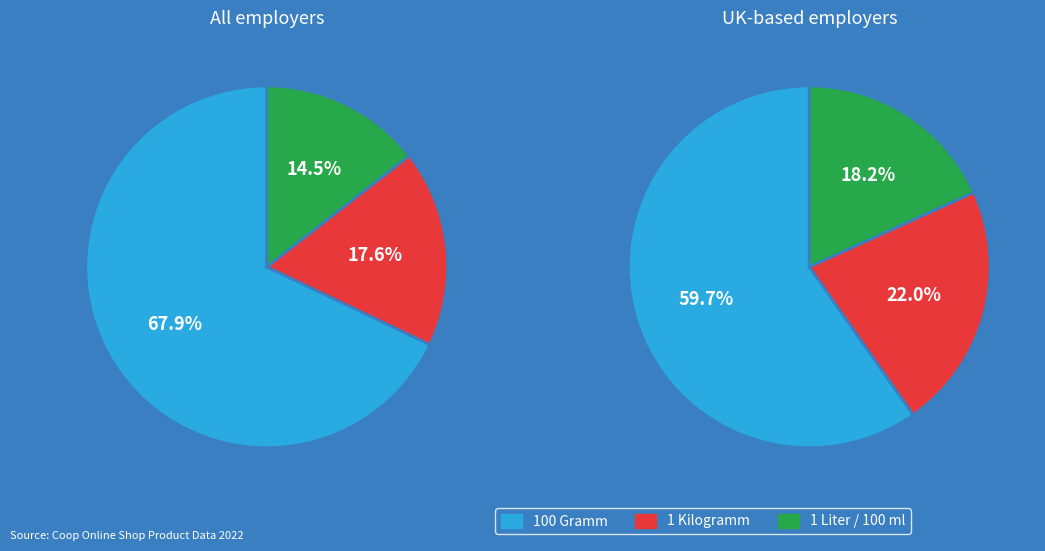

Combined, do Preis pro 100 Gramm and Preis pro 100 Milliliter account for over 50%?

Yes